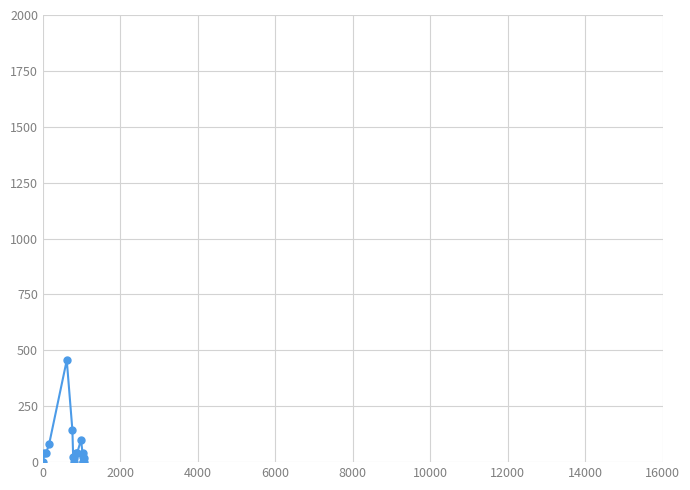

Count the number of data series in this chart.

1